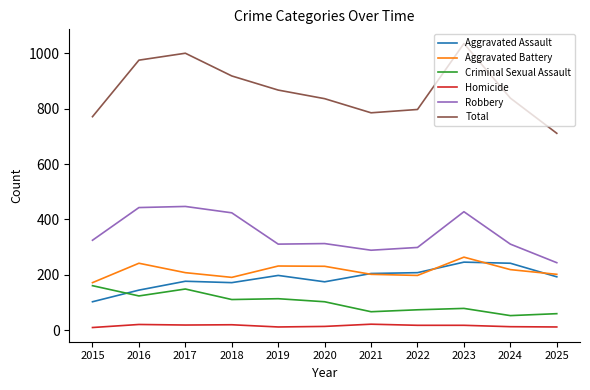

At 2020, list the series in order from smallest to largest.

Homicide, Criminal Sexual Assault, Aggravated Assault, Aggravated Battery, Robbery, Total